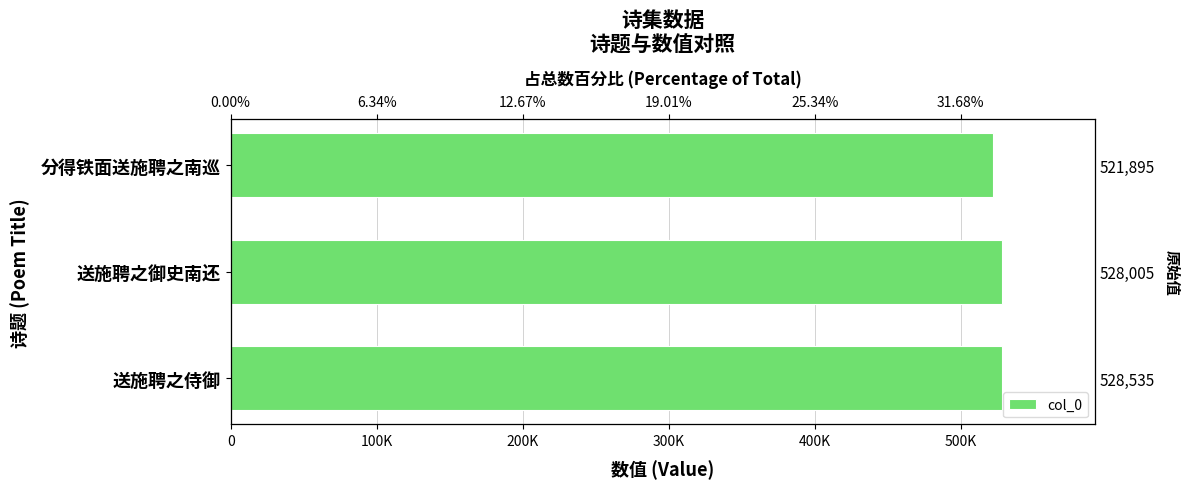

Approximately how many times larger is the value at 送施聘之侍御 compared to 送施聘之御史南还?

1.0